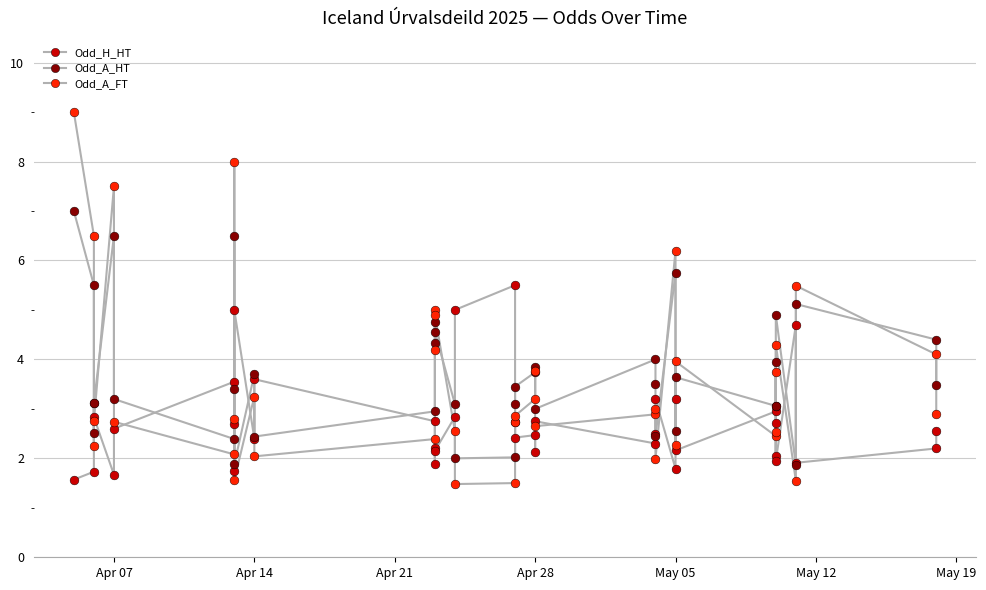

Which series contains the lowest Y value?

Odd_A_FT